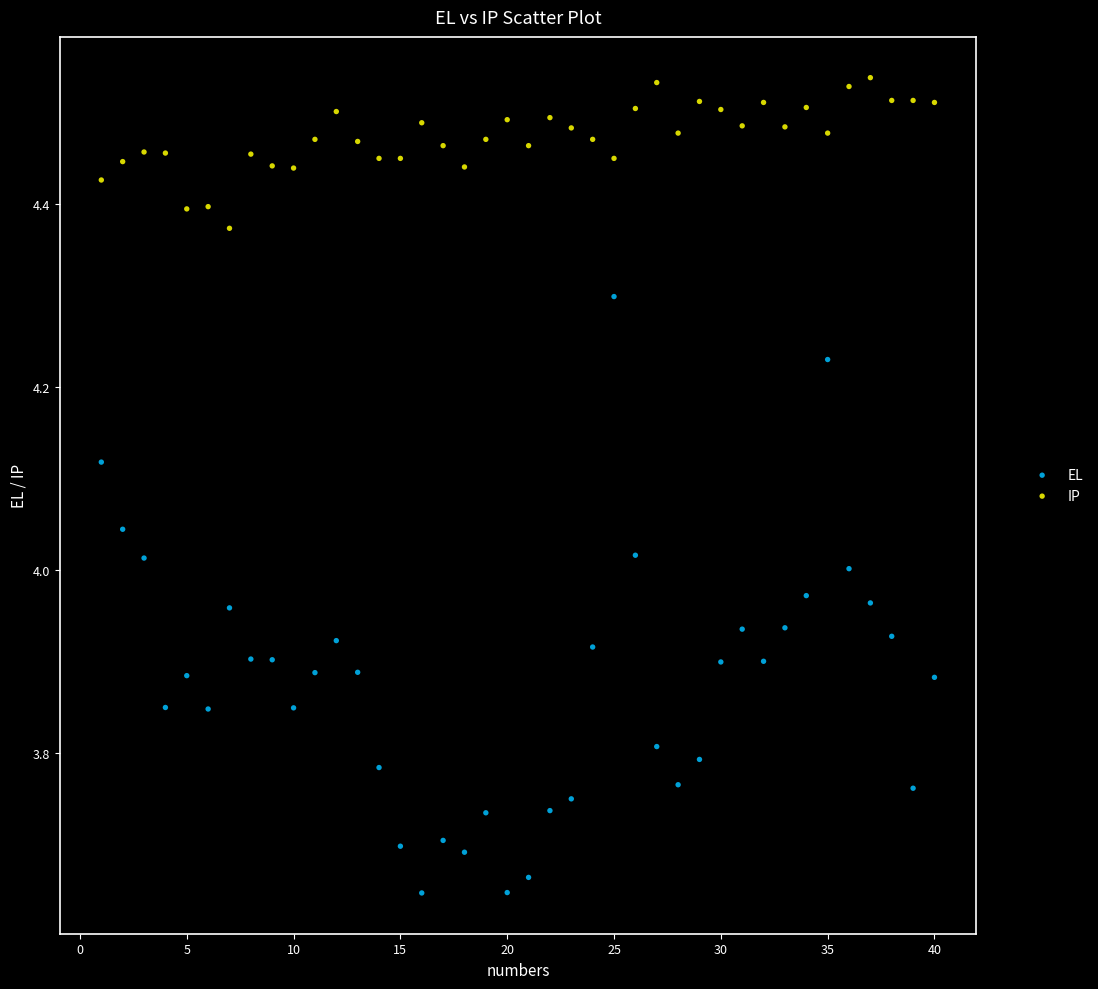

What are all the series names shown in the legend?

EL, IP